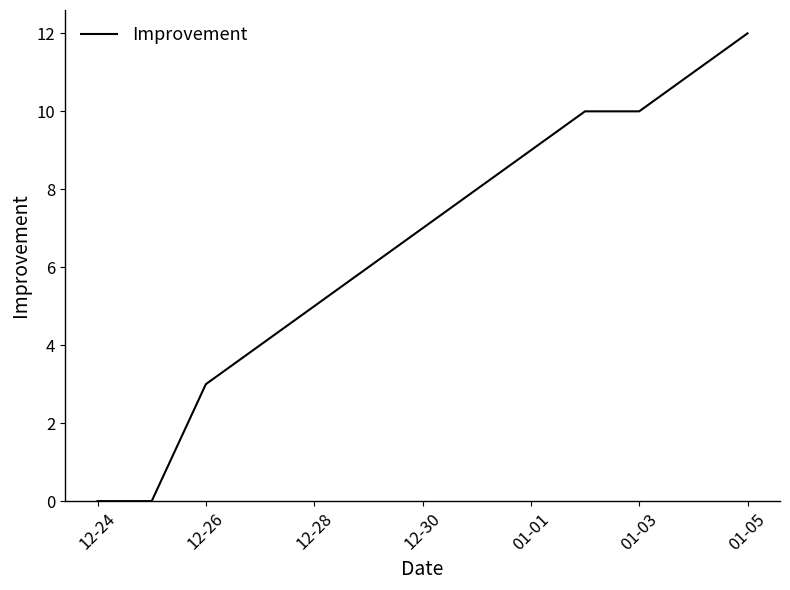

How many values are below 7?

6